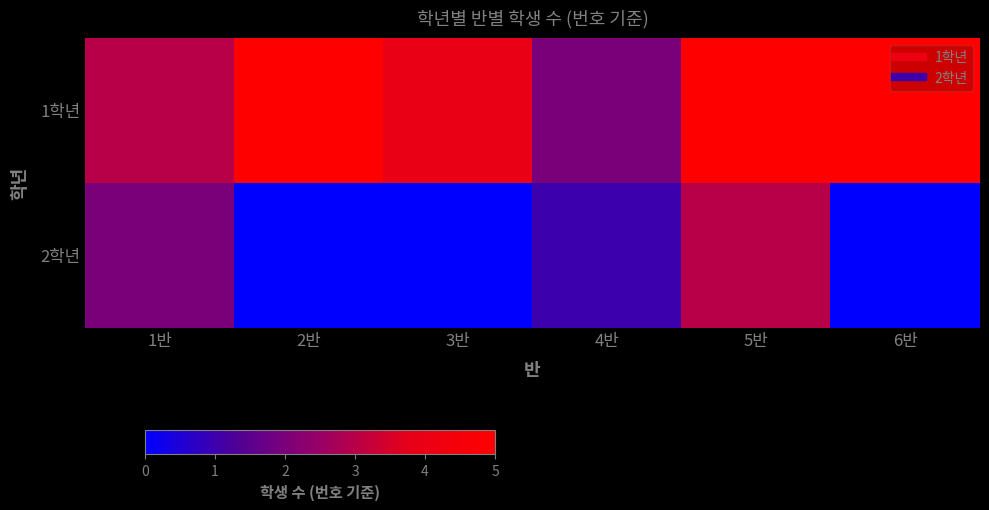

List the series in order of their overall mean, lowest first.

2학년, 1학년